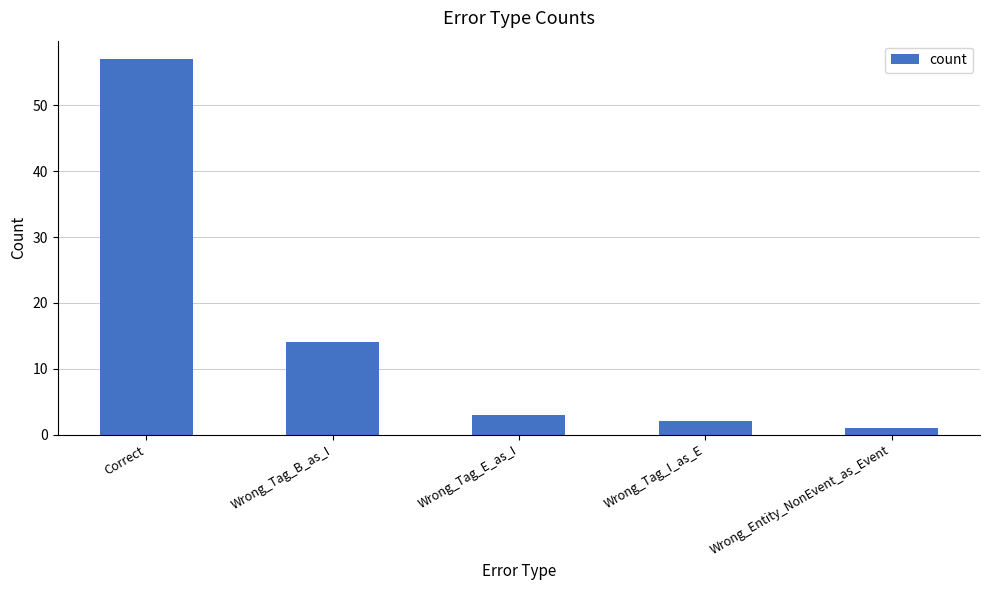

List the labels in order of value, largest first.

Correct, Wrong_Tag_B_as_I, Wrong_Tag_E_as_I, Wrong_Tag_I_as_E, Wrong_Entity_NonEvent_as_Event